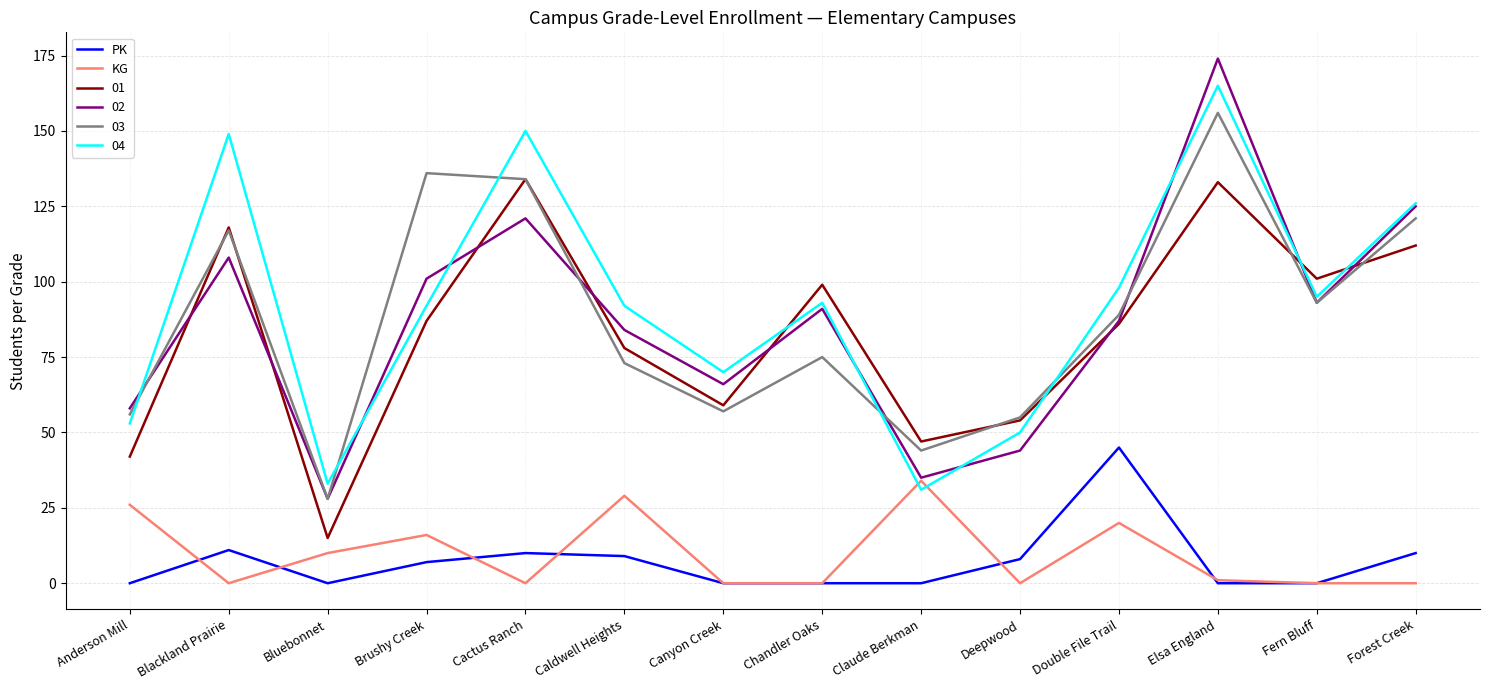

In PK, how many points are higher than both neighbors (excluding endpoints)?

3